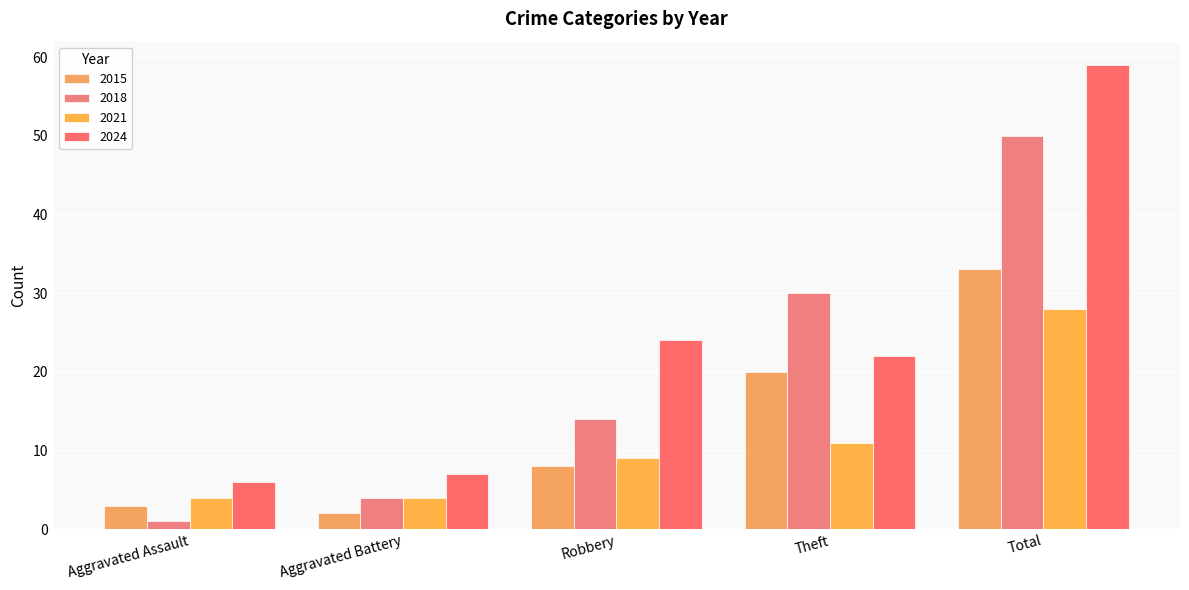

Reading left to right, transcribe all the data shown in this chart.

2015: 3	2	8	20	33
2018: 1	4	14	30	50
2021: 4	4	9	11	28
2024: 6	7	24	22	59